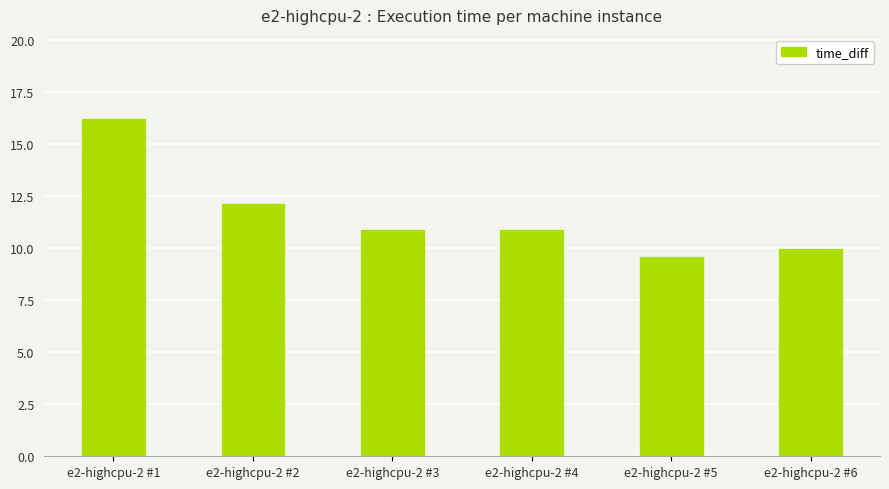

Reading left to right, list all the values displayed in this chart.

16.2	12.1	10.9	10.9	9.6	10.0